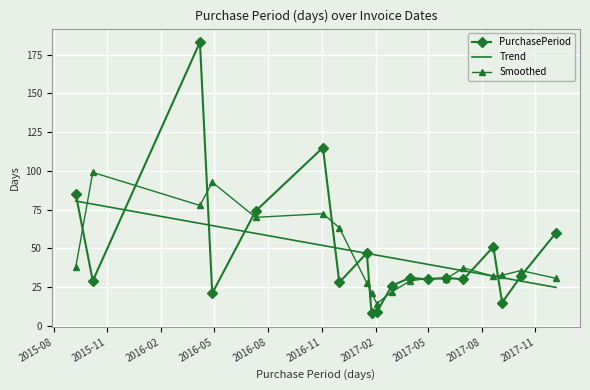

Which series has the largest range (max minus min)?

PurchasePeriod